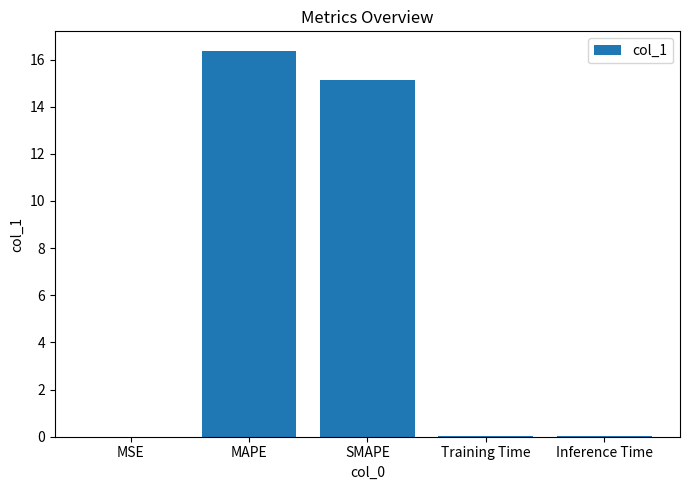

Which category has the highest value across all series?

MAPE